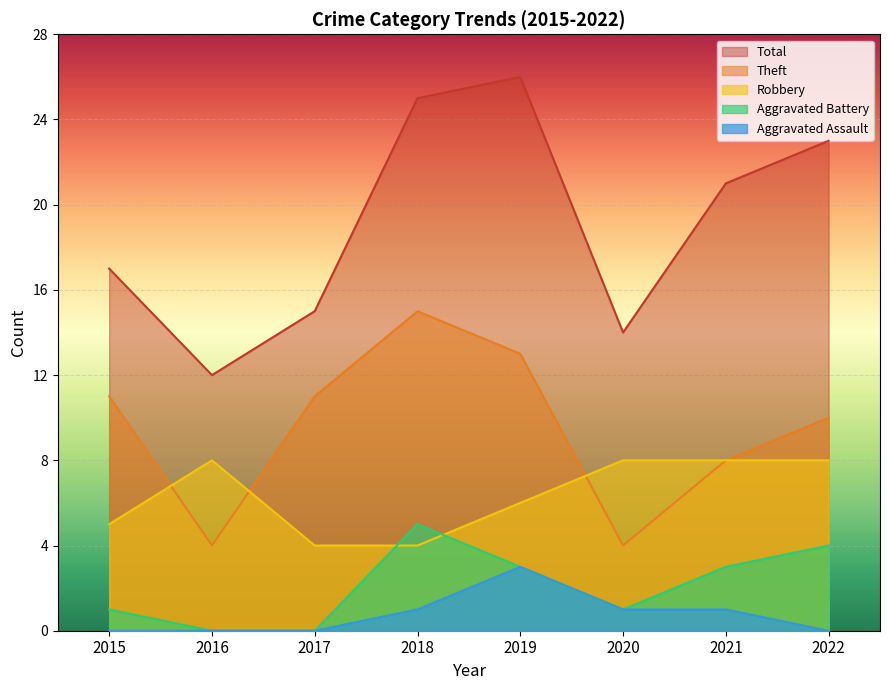

What is the value of the Theft point at the 6th from the left?

4